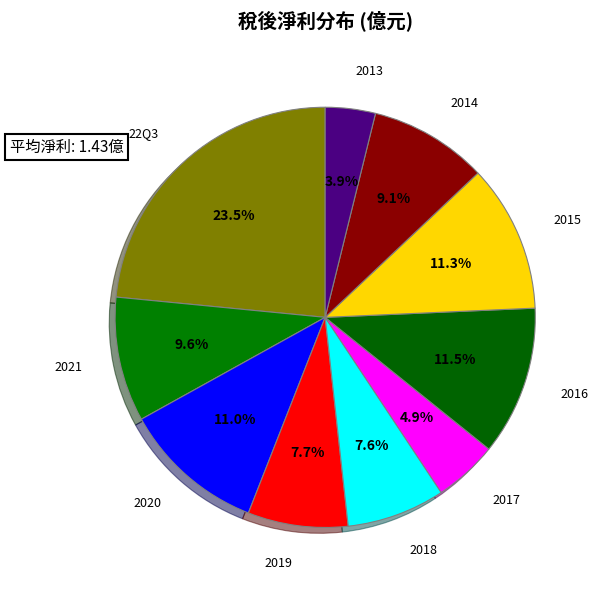

How many slices are in this pie chart?

10